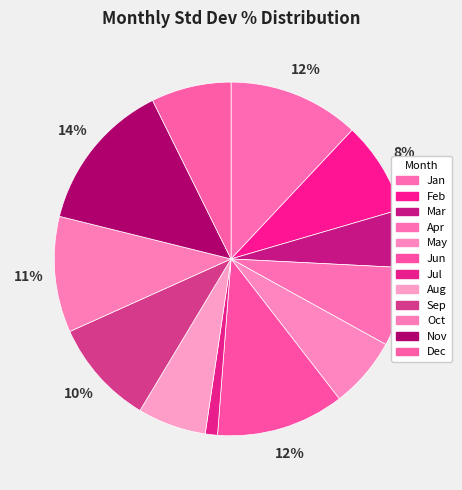

Which has a higher value, Jul or May?

May